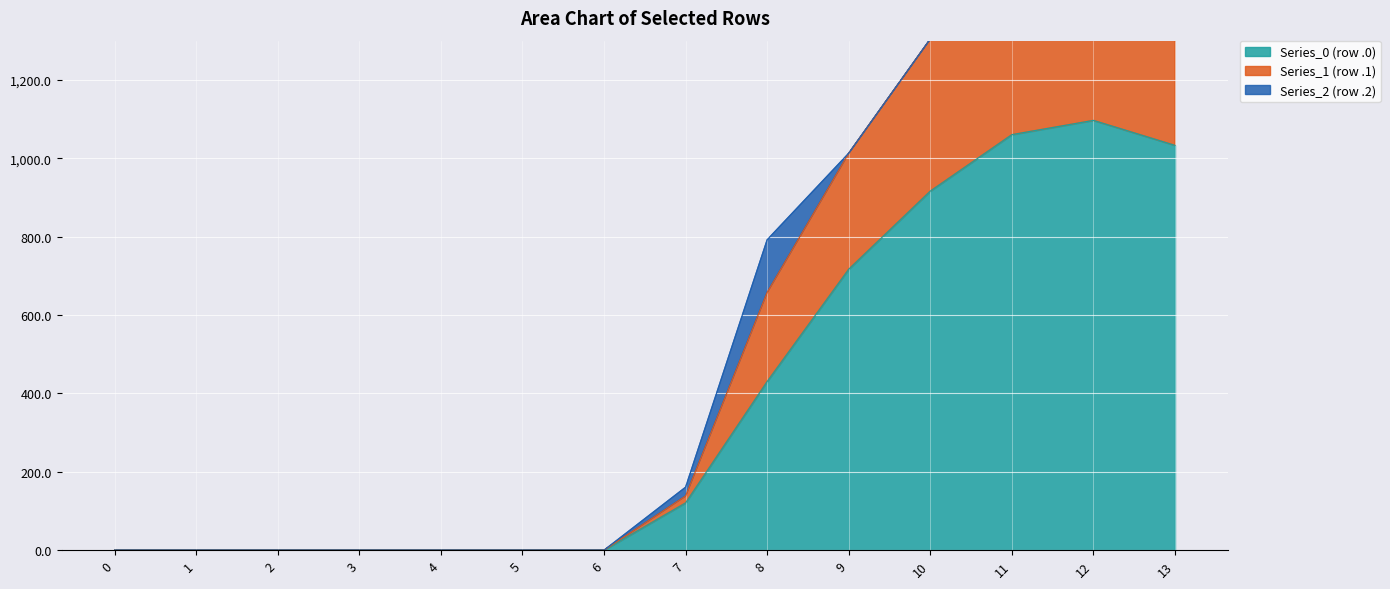

Which has a higher value, 9 or 0?

9